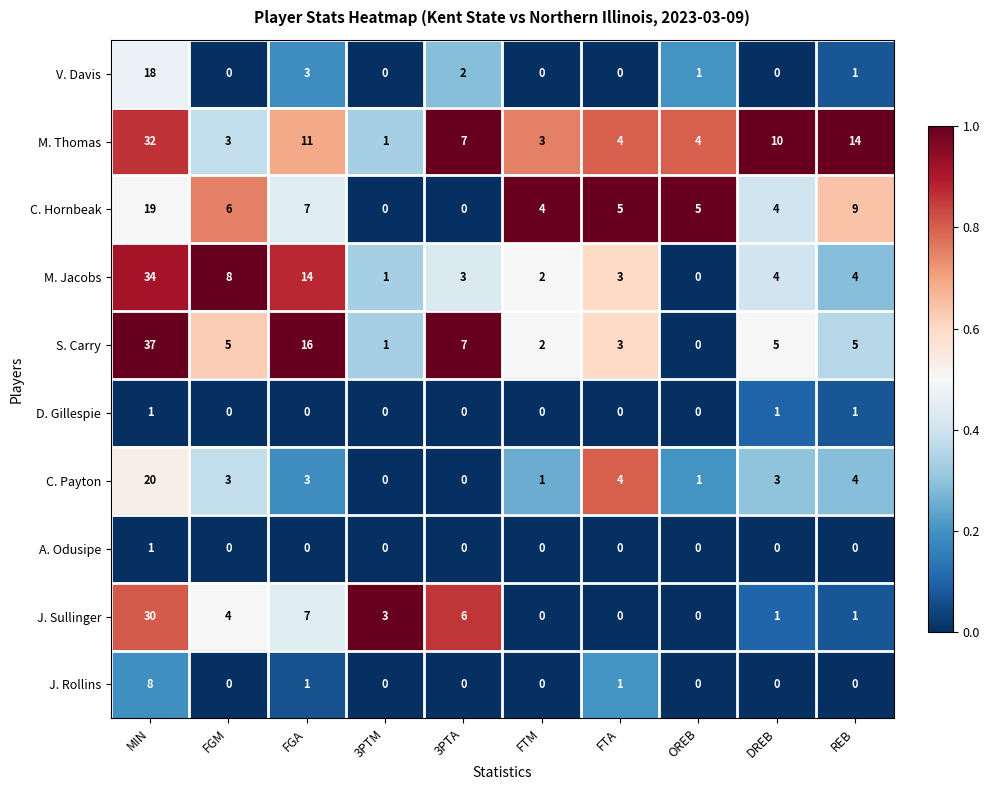

Which category has the highest value across all series?

MIN